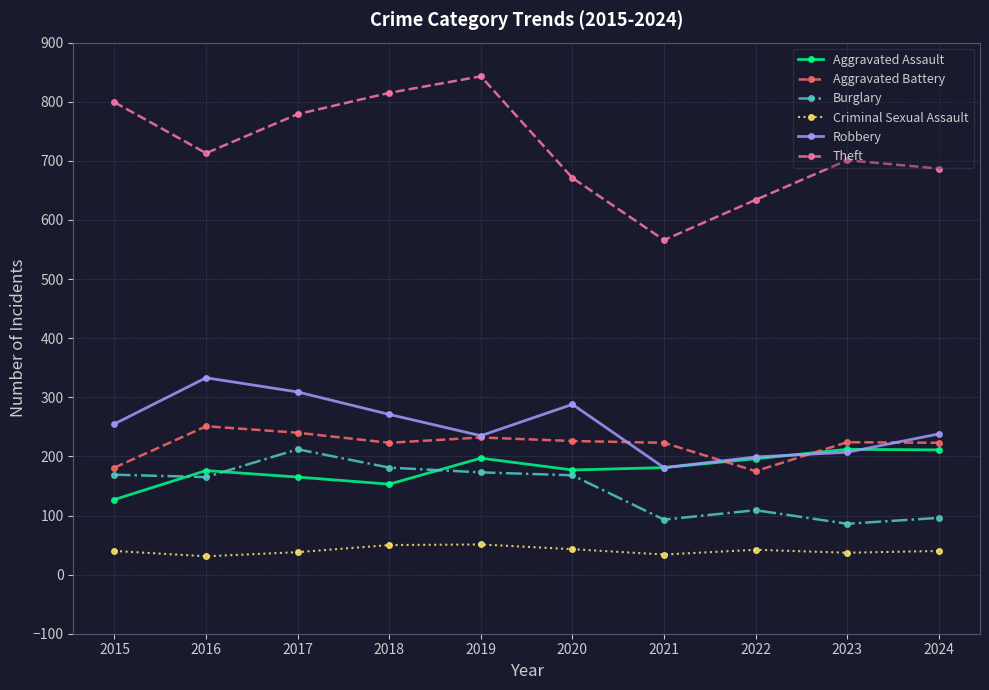

What is the sum of all Robbery values?

2516